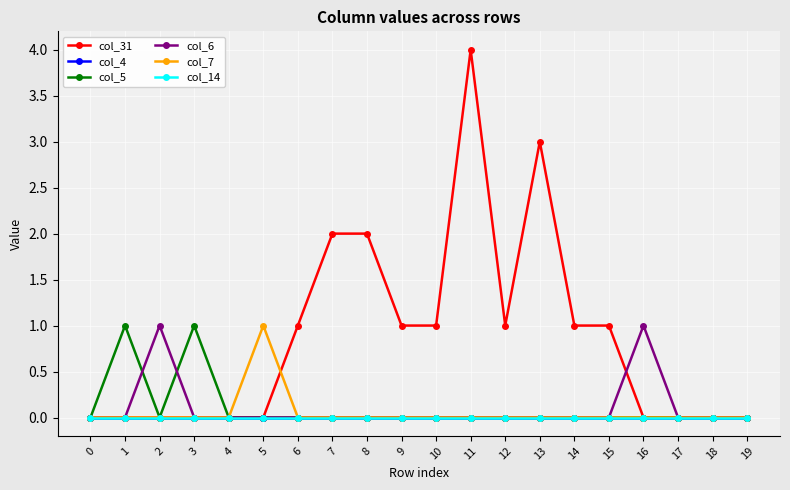

Does the chart display data point markers on the line(s)?

Yes